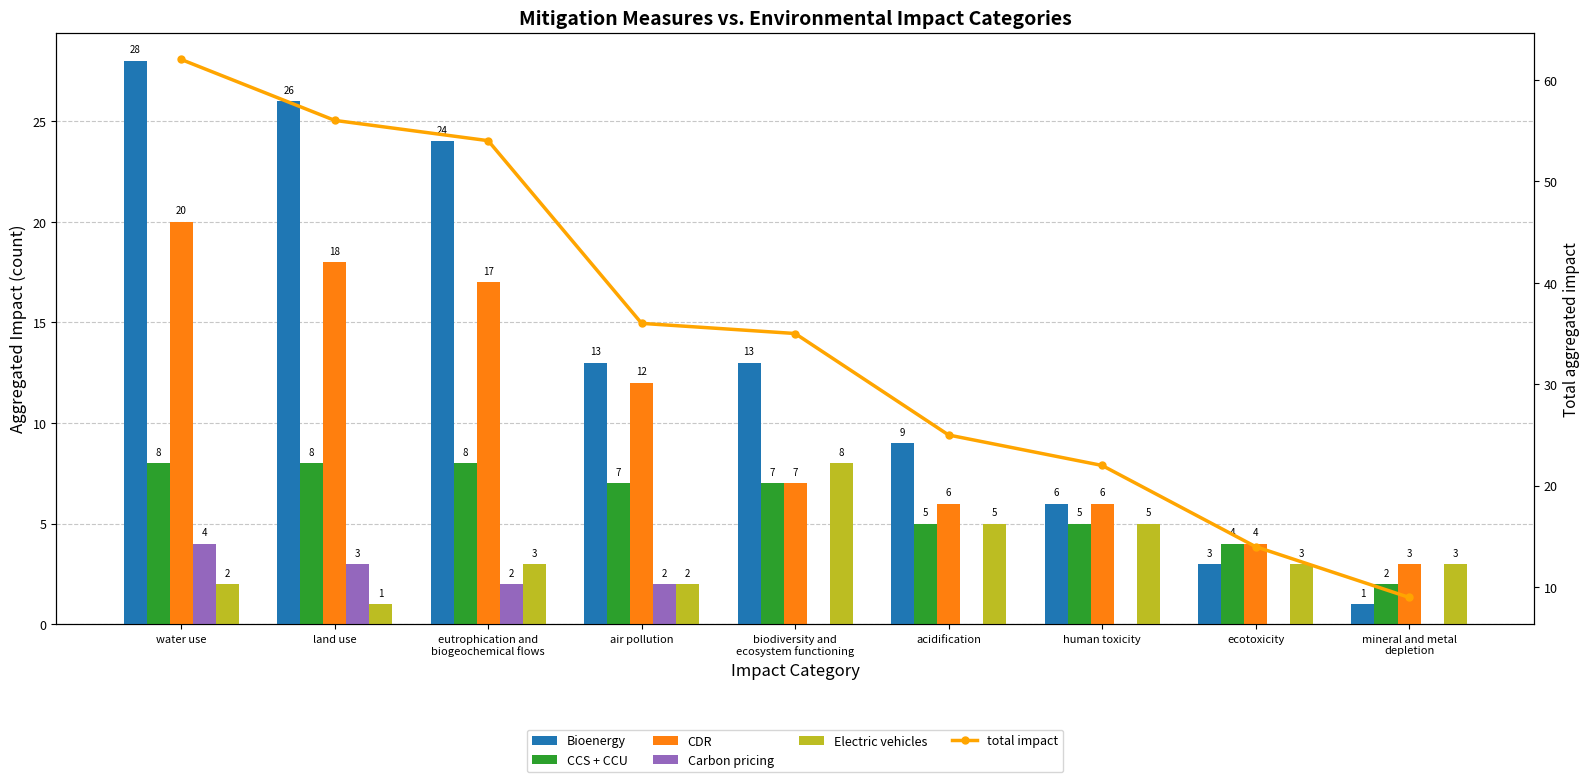

Which series has the largest range (max minus min)?

total impact